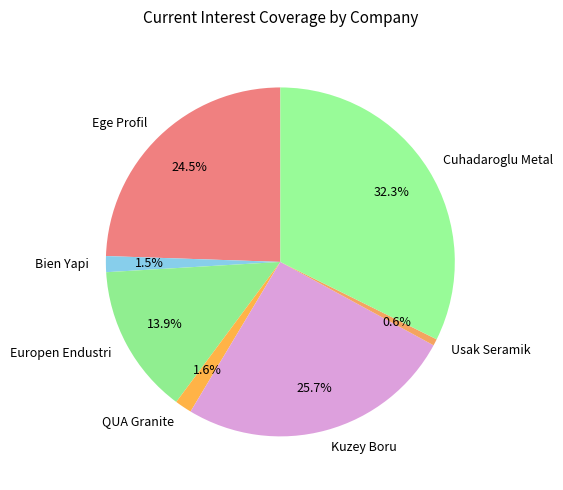

The Cuhadaroglu Metal slice represents 25% of the pie. True or false?

False